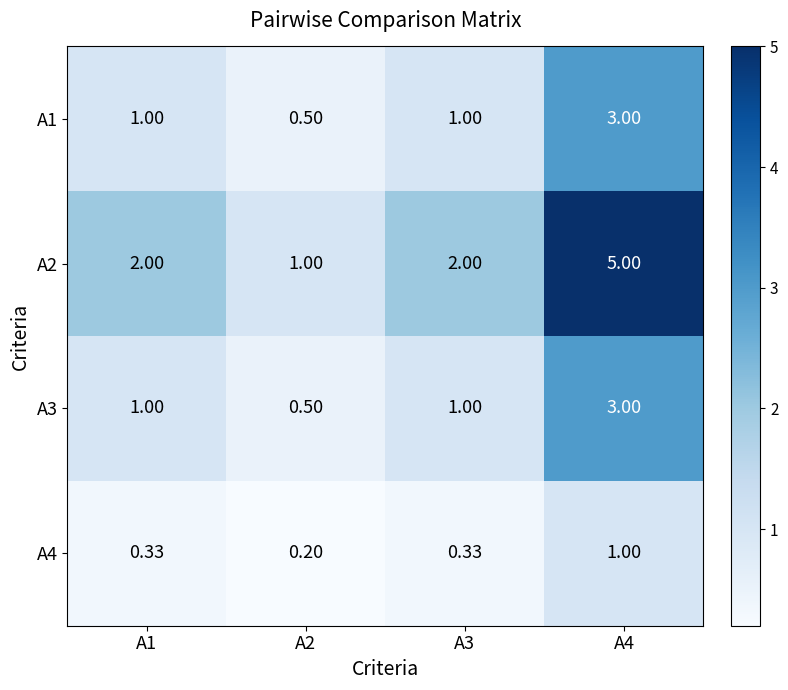

Reading left to right, transcribe all the data shown in this chart.

A1: A1=1.0	A2=0.5	A3=1.0	A4=3.0
A2: A1=2.0	A2=1.0	A3=2.0	A4=5.0
A3: A1=1.0	A2=0.5	A3=1.0	A4=3.0
A4: A1=0.3	A2=0.2	A3=0.3	A4=1.0